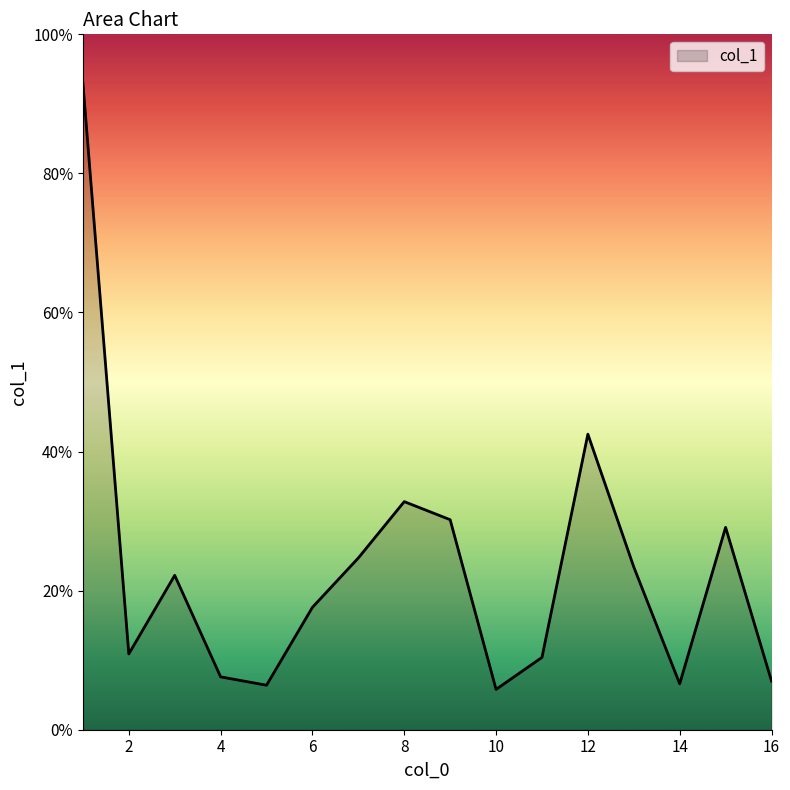

What is the smallest value displayed?

5.8